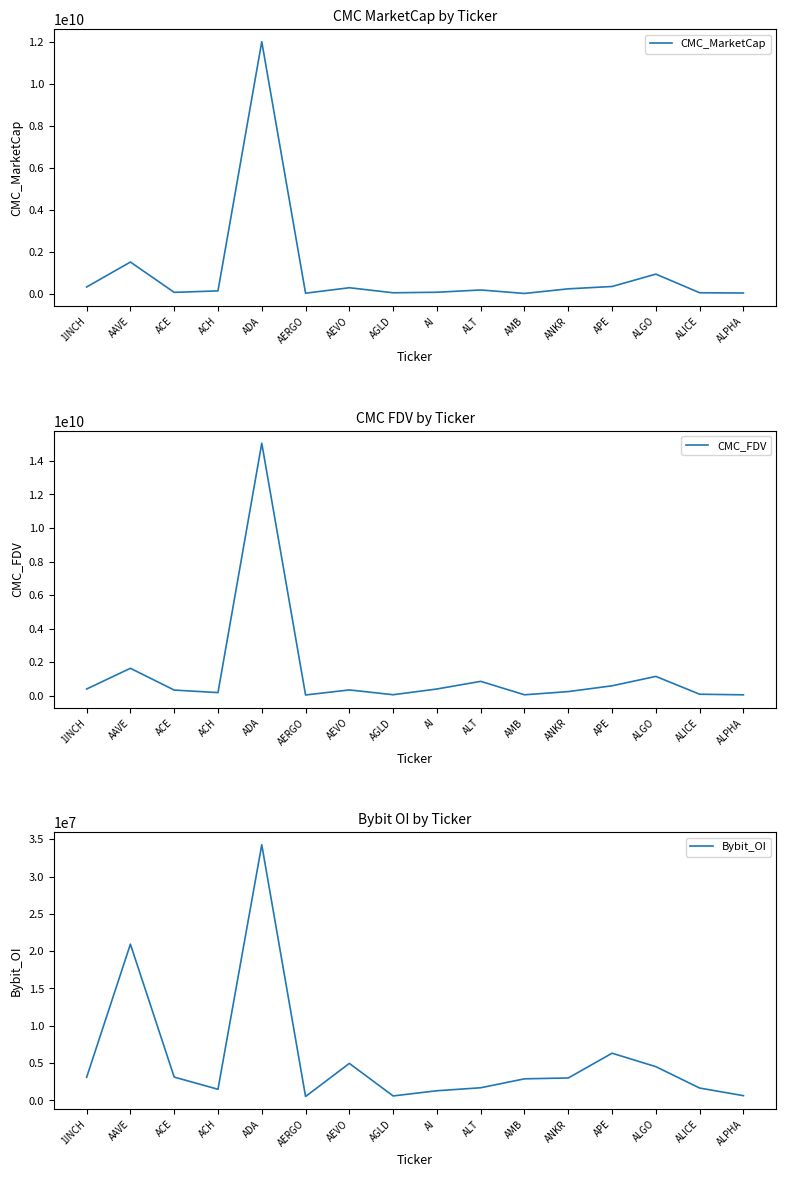

What is the total value across all series at AAVE?

3175961318.1